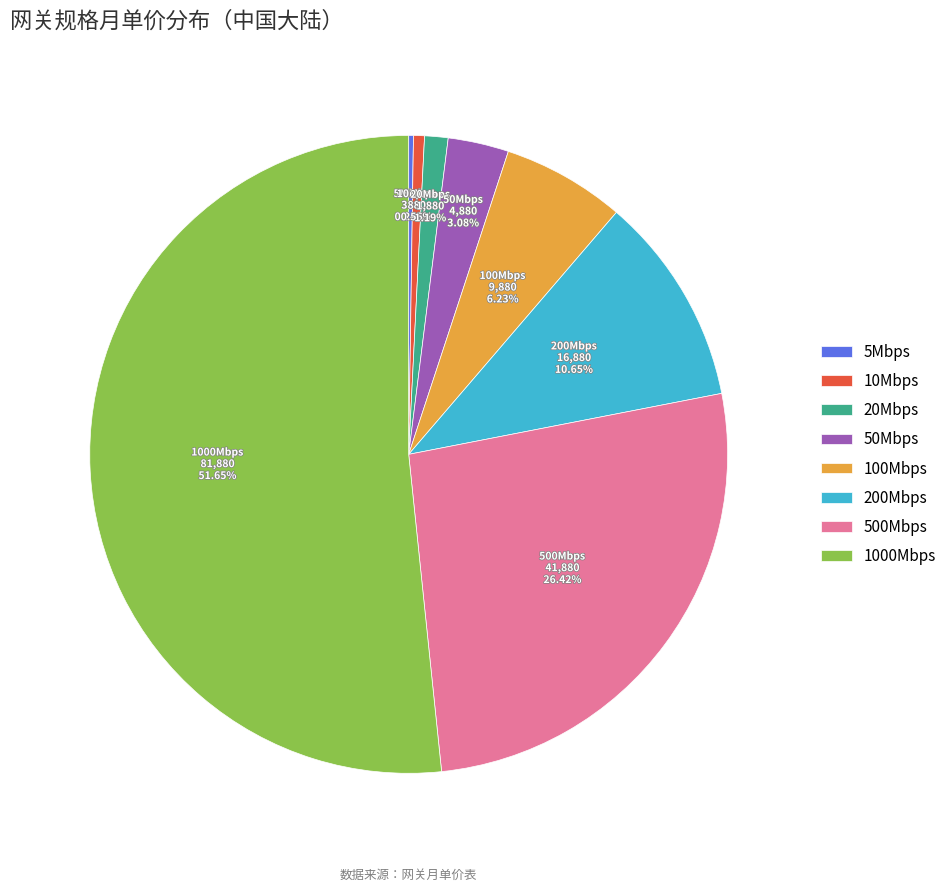

What is the majority slice?

1000Mbps